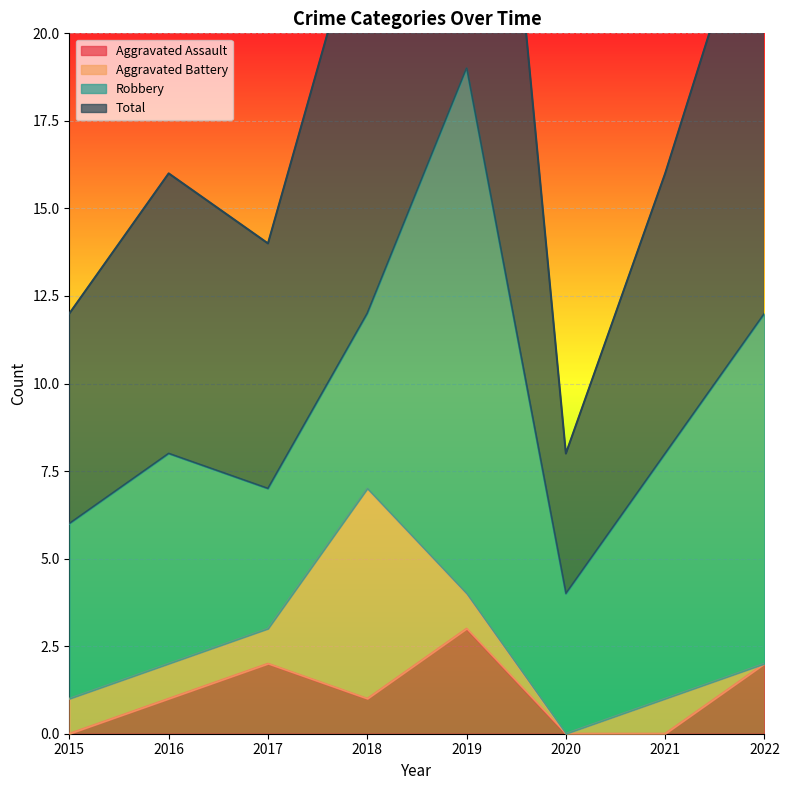

Which series has the largest range (max minus min)?

Total